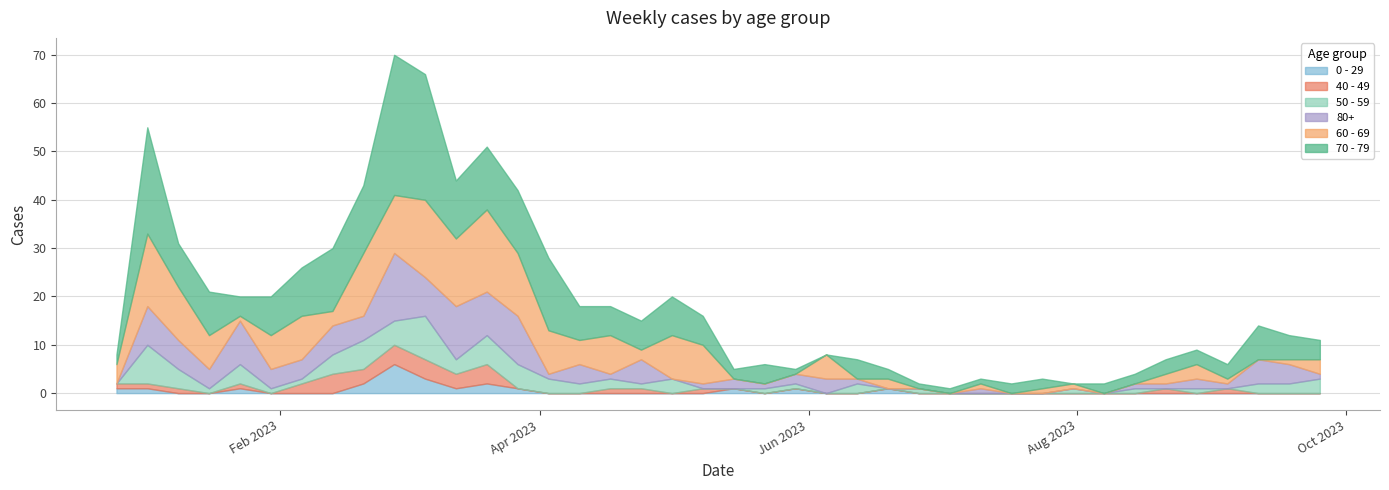

Does the chart display data point markers on the line(s)?

No